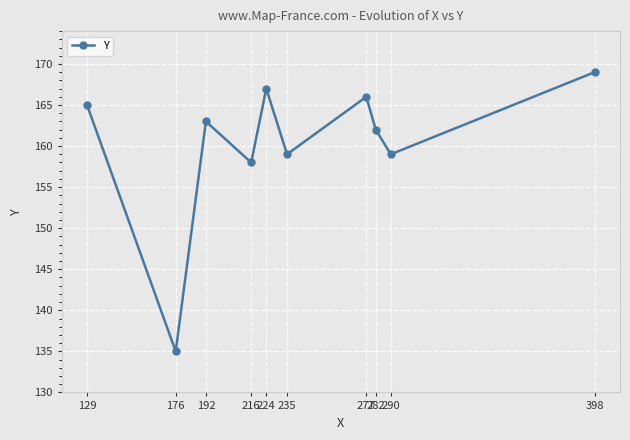

Is this an area chart (filled region under the line)?

No